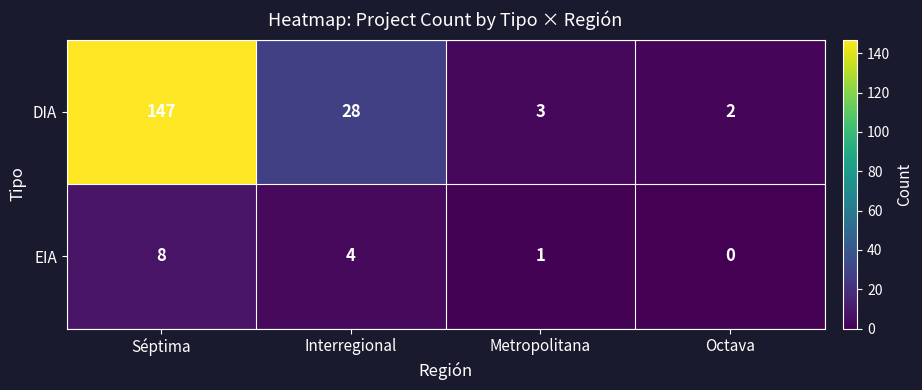

What is the approximate value of DIA at Metropolitana?

3